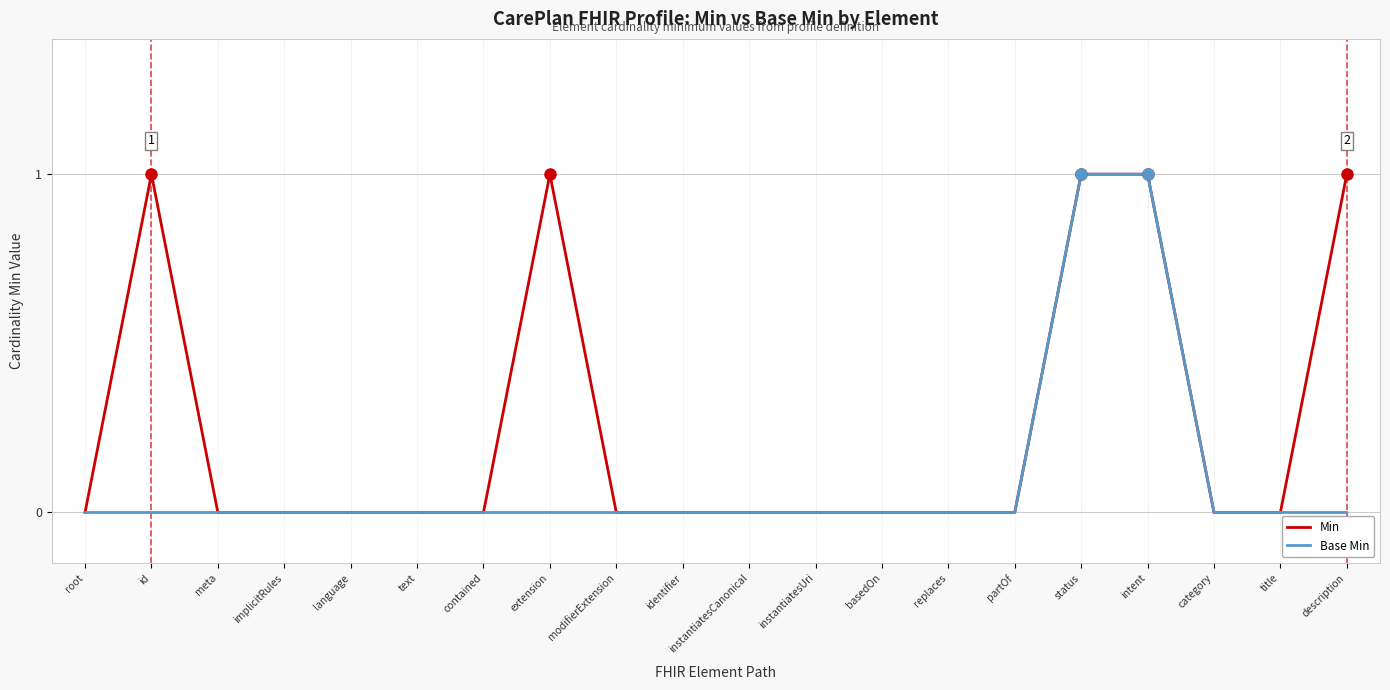

What is the sum of all Min values?

5